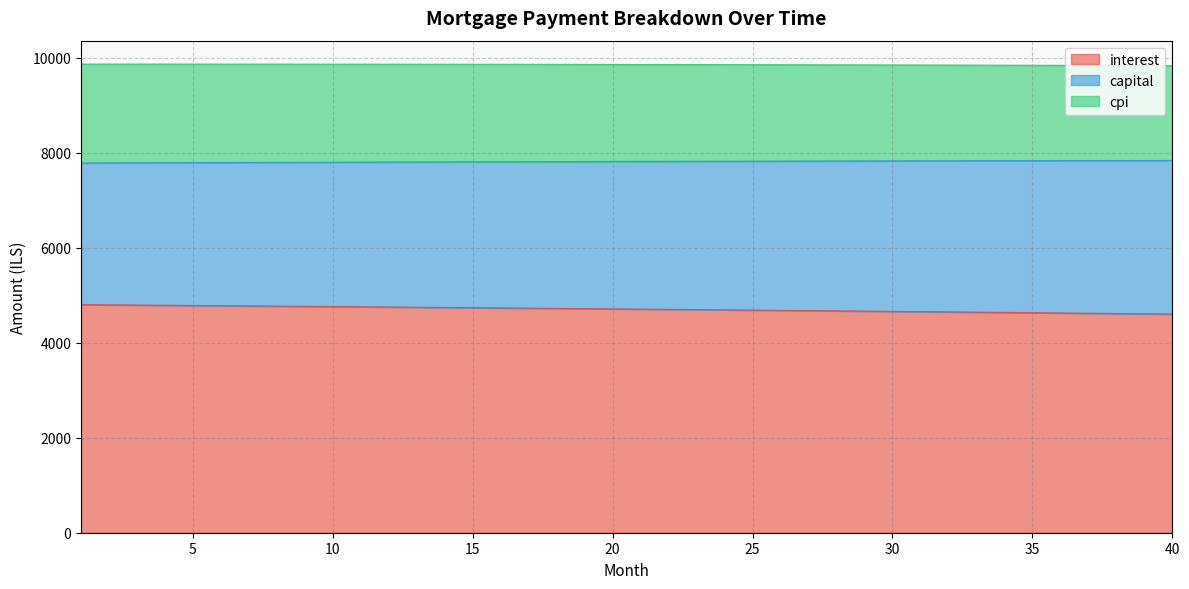

What value does the interest series have at 26?

4681.7